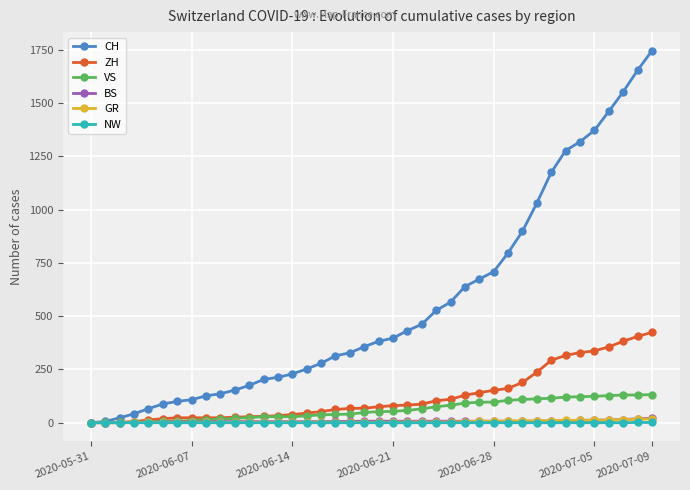

At how many categories does at least one series exceed 1103?

8